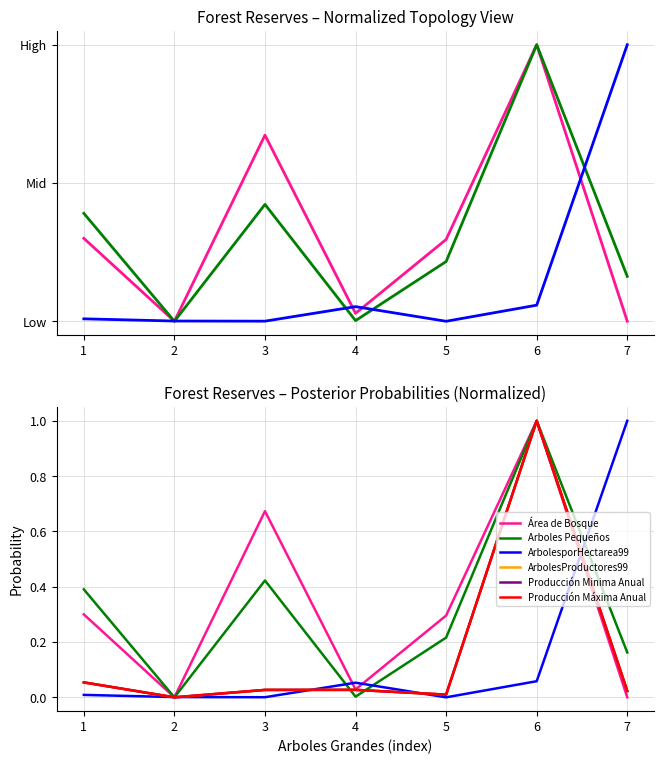

What is the total value across all series at 3?

1.2